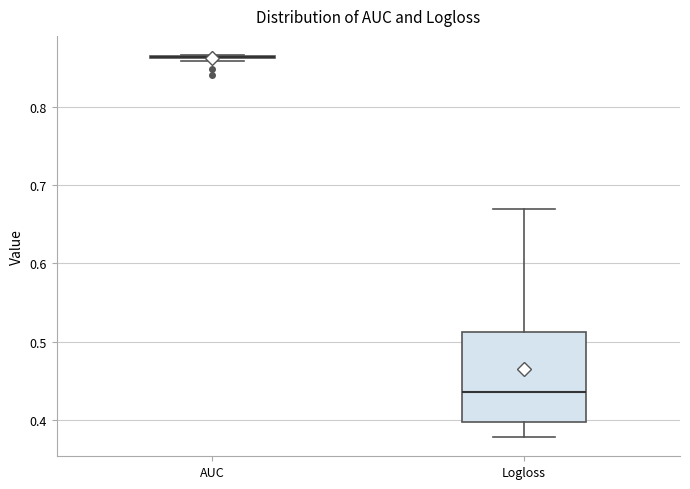

Where is the upper edge of the box for Logloss on the y-axis? The values are not printed on the chart, so give them approximately, as read against the axis.

0.51